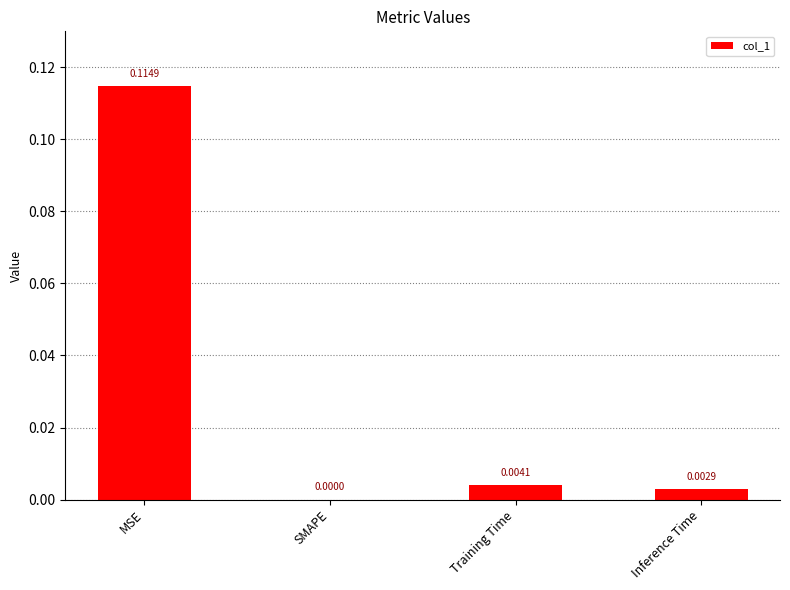

Which category has the highest value across all series?

MSE